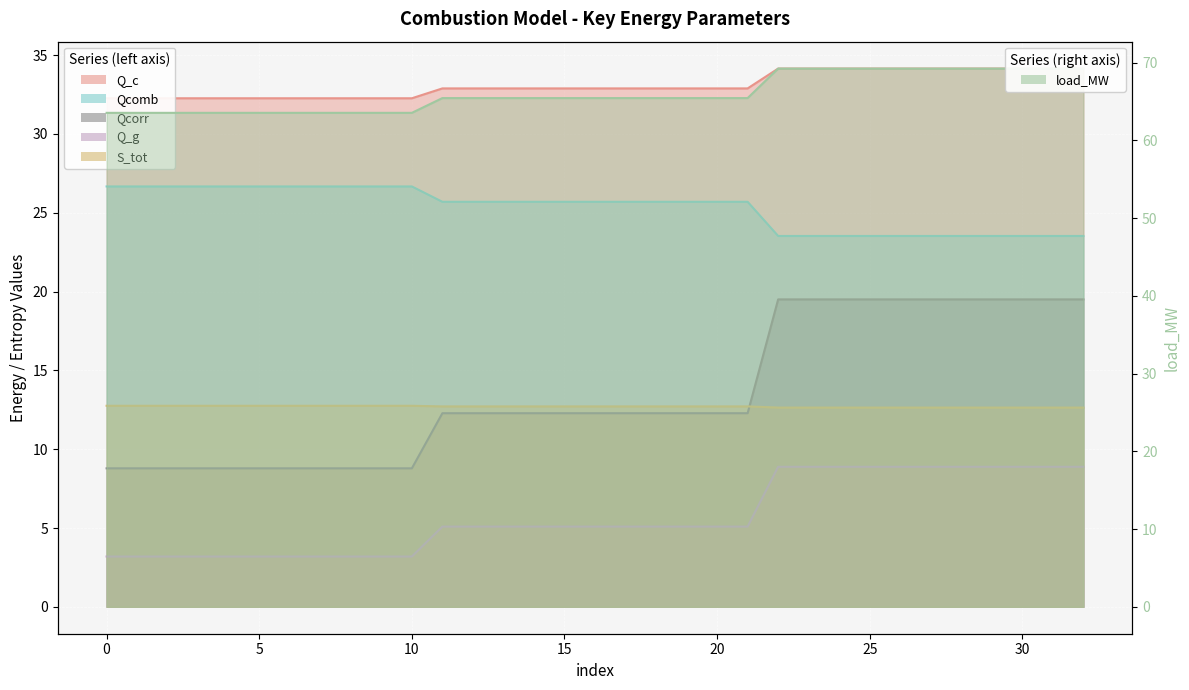

What is the label of the 5th point from the right?

28